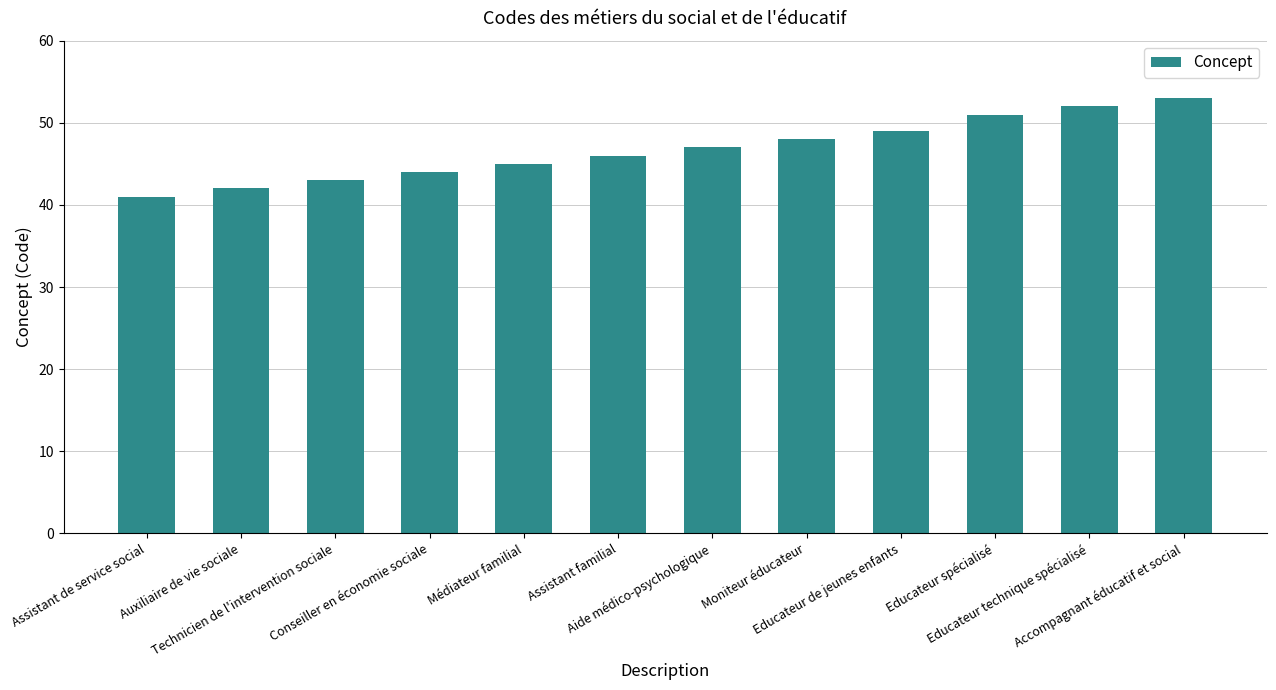

Rank the categories by value from highest to lowest.

Accompagnant éducatif et social, Educateur technique spécialisé, Educateur spécialisé, Educateur de jeunes enfants, Moniteur éducateur, Aide médico-psychologique, Assistant familial, Médiateur familial, Conseiller en économie sociale, Technicien de l'intervention sociale, Auxiliaire de vie sociale, Assistant de service social